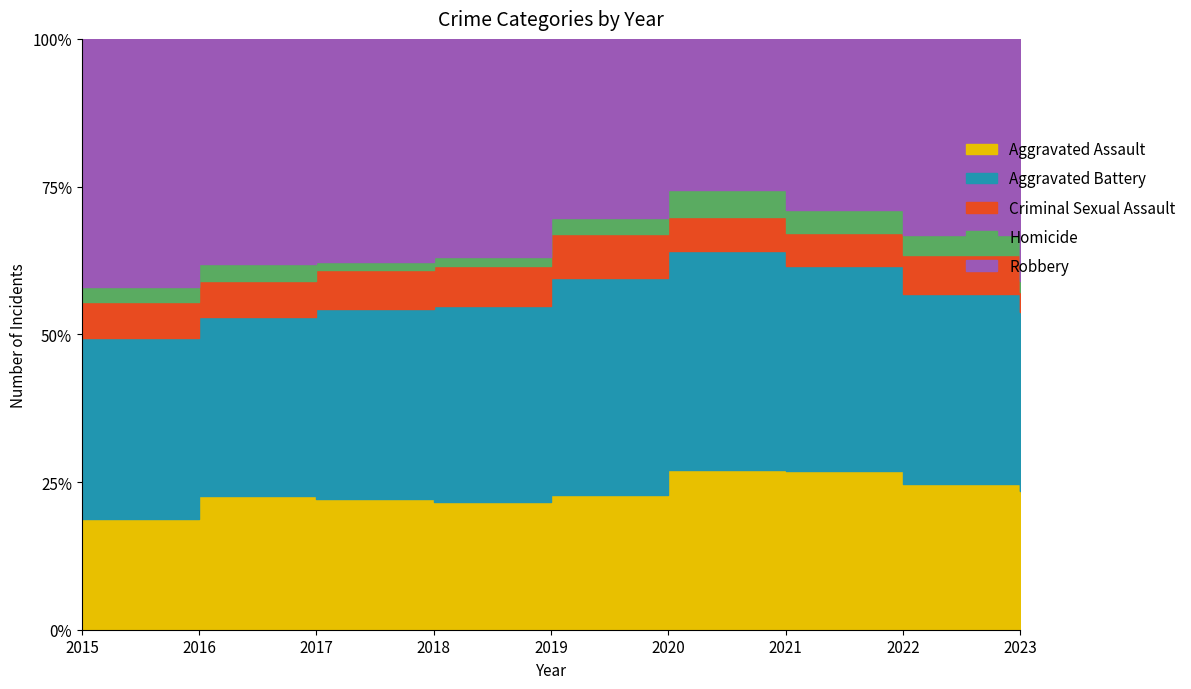

Reading right to left, list all the values displayed in this chart.

Aggravated Assault: 135	146	142	131	113	119	131	146	95
Aggravated Battery: 173	190	182	180	182	183	191	196	154
Criminal Sexual Assault: 20	39	30	28	37	38	39	40	31
Homicide: 10	20	20	22	14	8	8	18	13
Robbery: 235	196	153	124	150	204	224	247	212